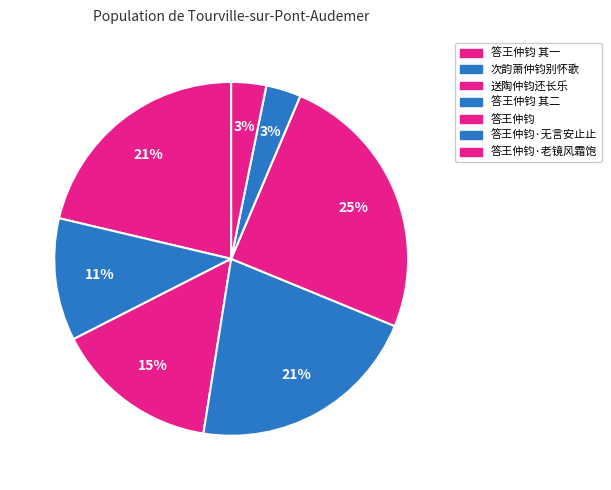

Rank the categories by value from highest to lowest.

答王仲钧, 答王仲钧 其一, 答王仲钧 其二, 送陶仲钧还长乐, 次韵萧仲钧别怀歌, 答王仲钧·无言安止止, 答王仲钧·老镜风霜饱